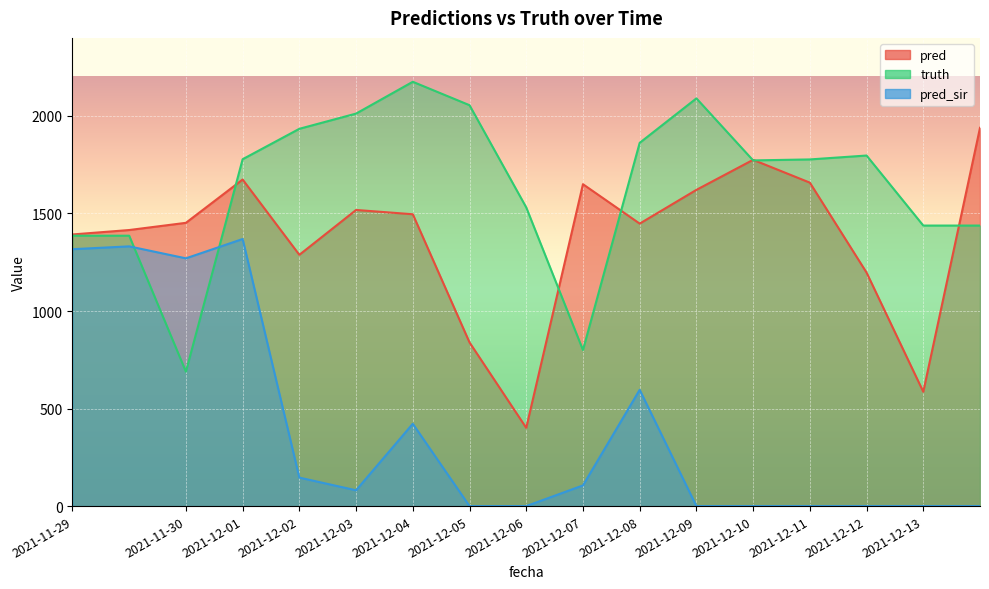

Rank the categories by truth value from lowest to highest.

2021-11-30, 2021-12-07, 2021-11-29, 2021-11-29, 2021-12-13, 2021-12-13, 2021-12-06, 2021-12-10, 2021-12-11, 2021-12-01, 2021-12-12, 2021-12-08, 2021-12-02, 2021-12-03, 2021-12-05, 2021-12-09, 2021-12-04